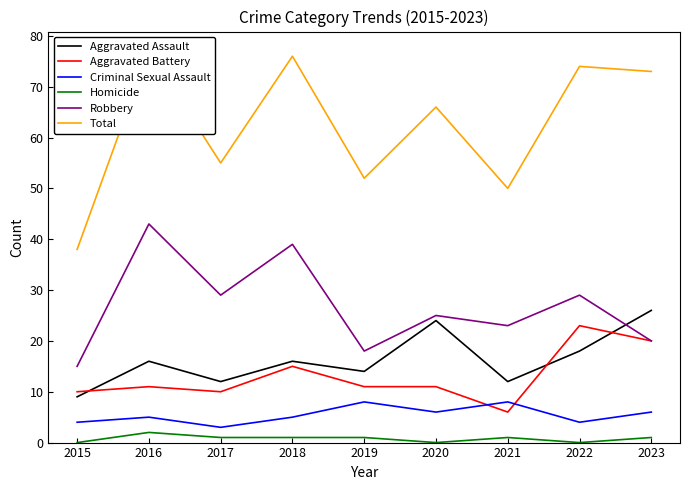

Reading left to right, what are all the values shown in this chart?

Aggravated Assault: 9	16	12	16	14	24	12	18	26
Aggravated Battery: 10	11	10	15	11	11	6	23	20
Criminal Sexual Assault: 4	5	3	5	8	6	8	4	6
Homicide: 0	2	1	1	1	0	1	0	1
Robbery: 15	43	29	39	18	25	23	29	20
Total: 38	77	55	76	52	66	50	74	73